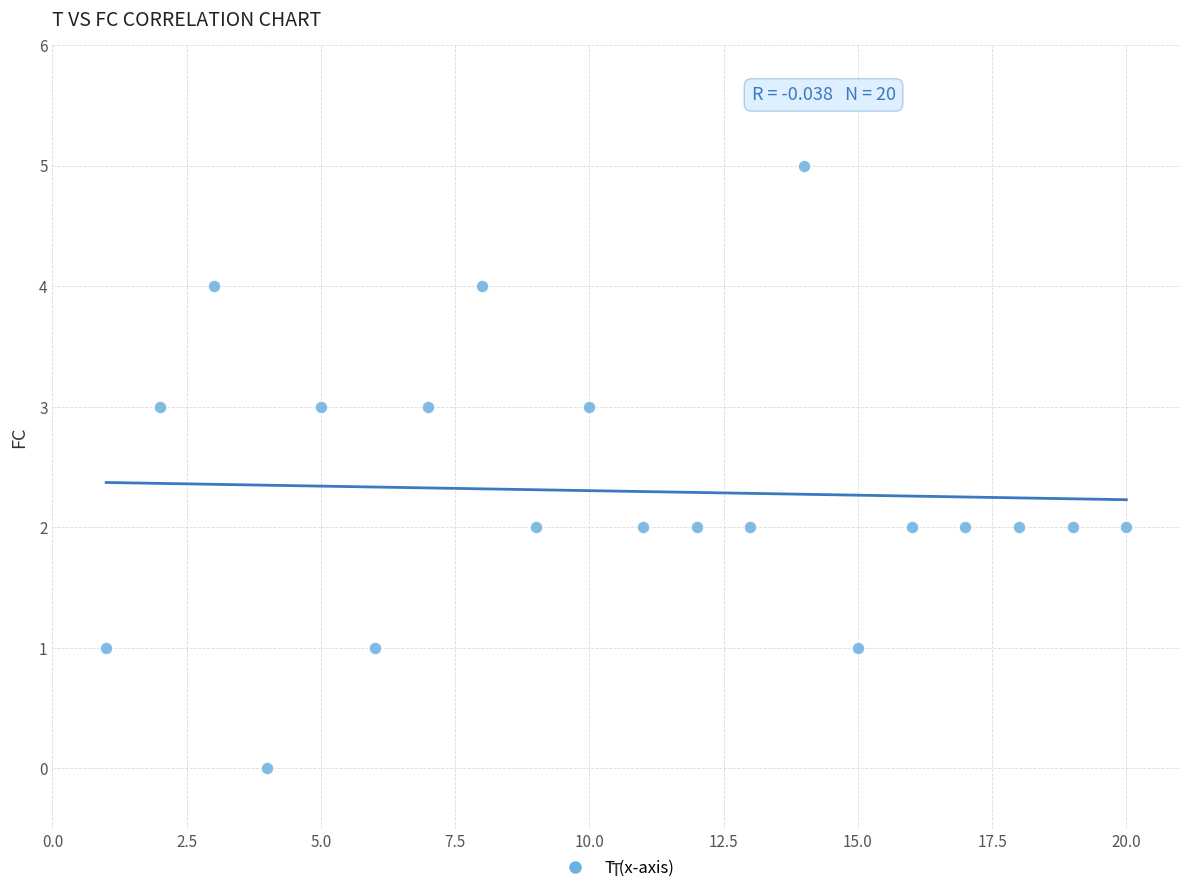

What is the range of Y values (max minus min)?

5